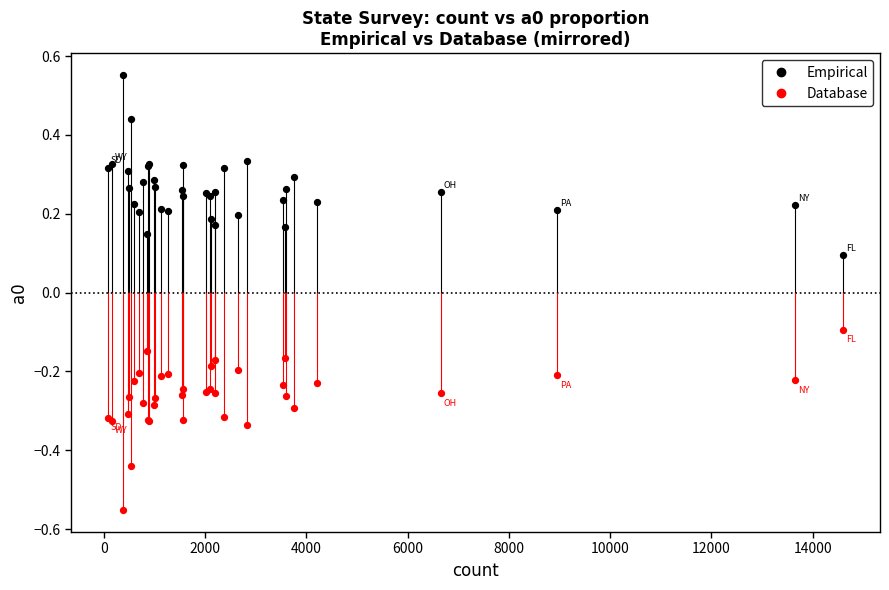

Which series reaches the minimum Y coordinate?

Database